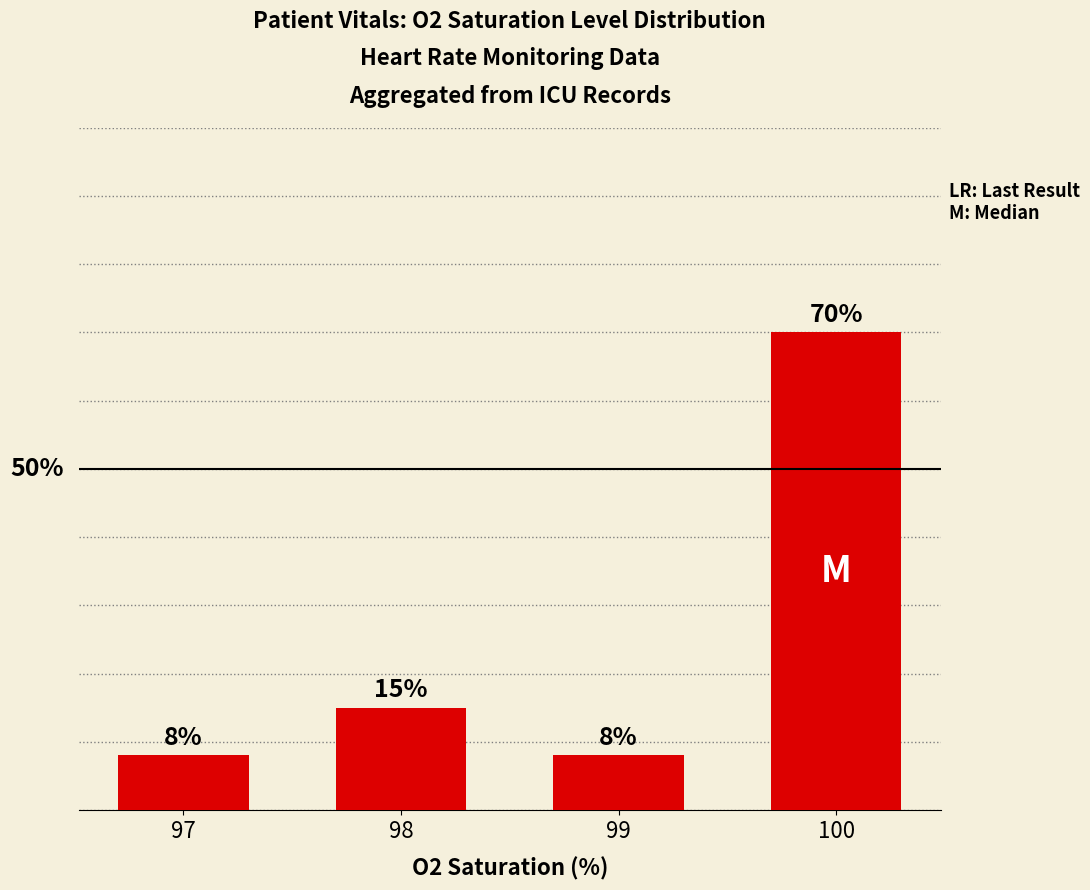

List the labels in order of value, smallest first.

97, 99, 98, 100